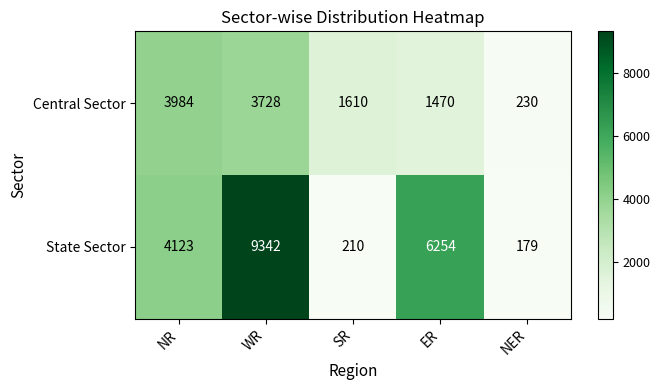

The Central Sector series shows 1610 at SR. True or false?

True